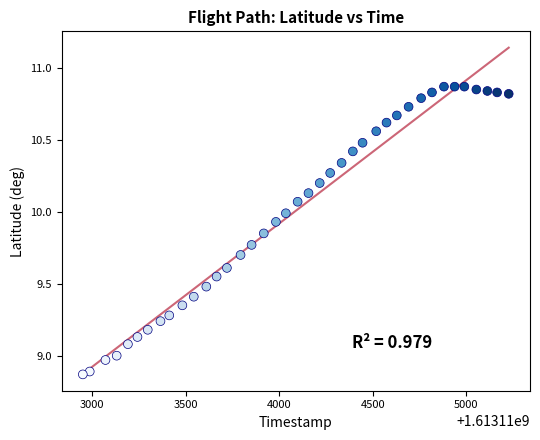

What is the range of X values (max minus min)?

2276.0